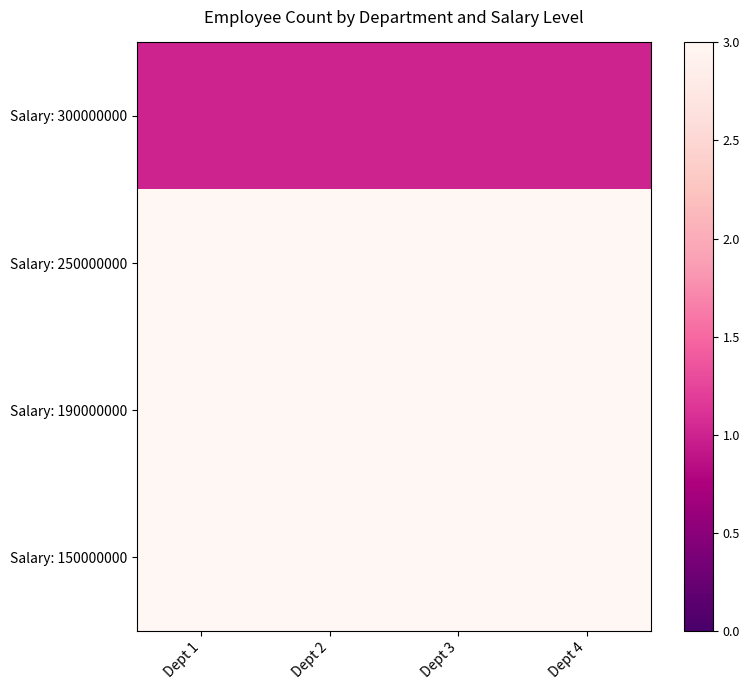

At how many categories does at least one series exceed 2?

4